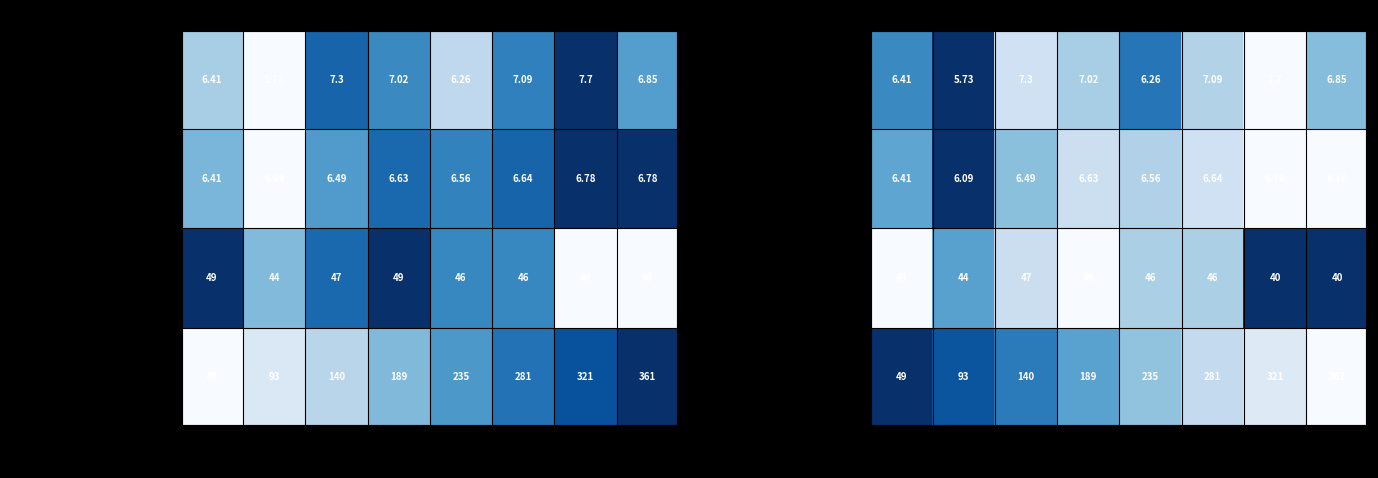

What is the difference between the second highest and minimum values in the CPI series?

0.5